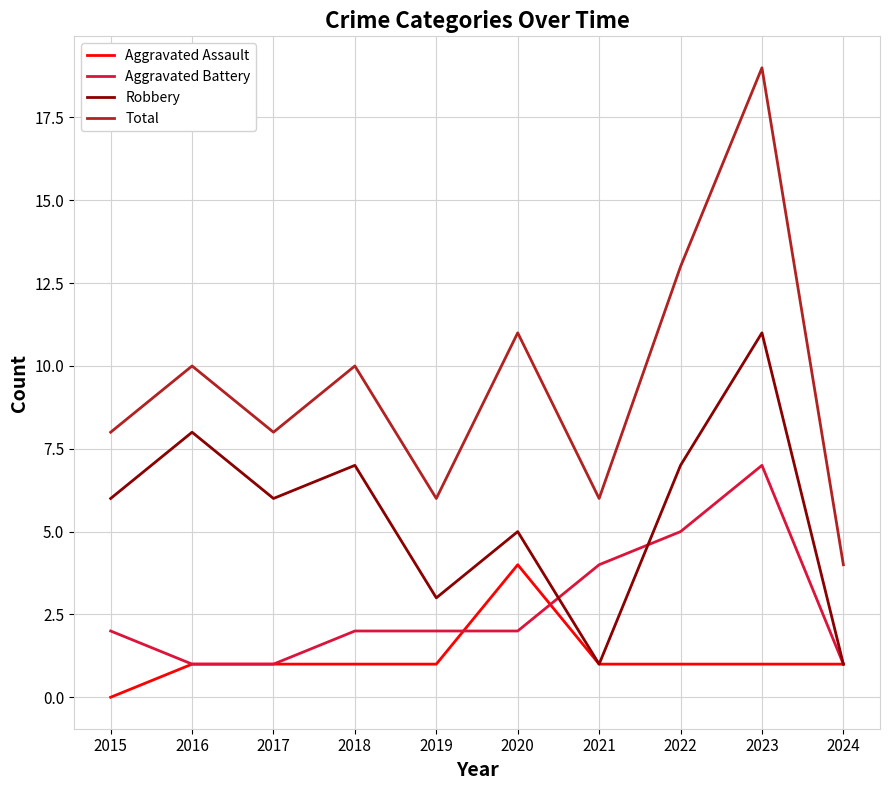

Which series has the widest spread of values?

Total